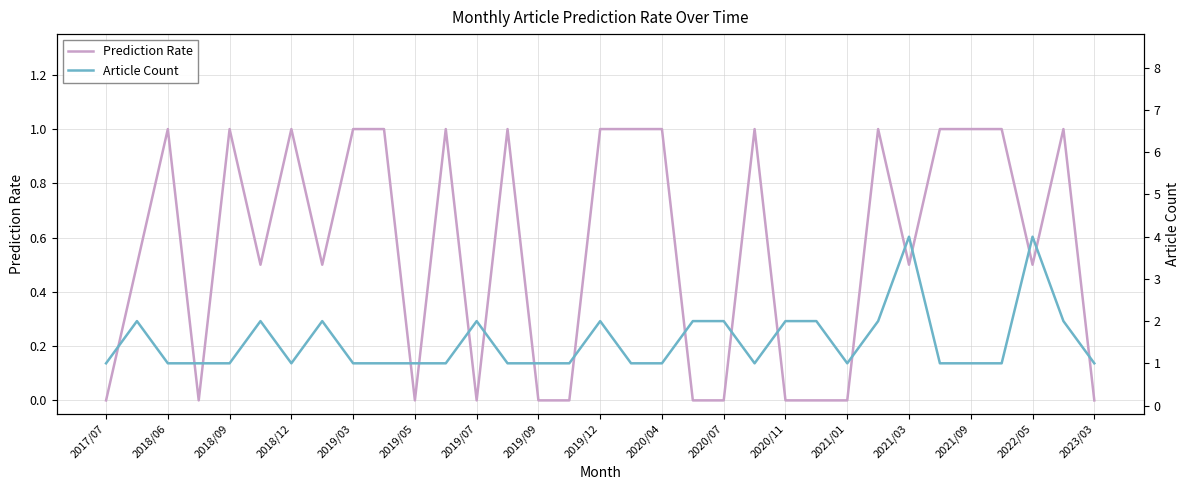

How many values in Prediction Rate are above zero?

21